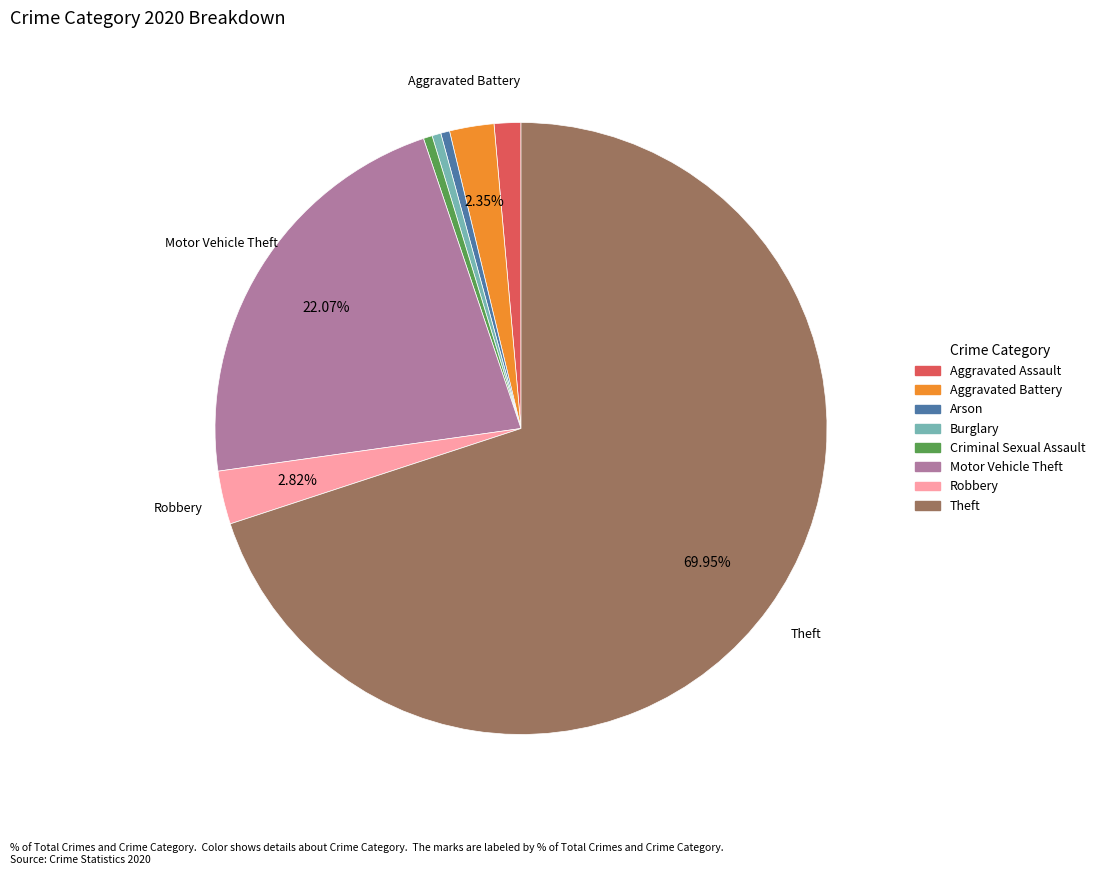

Is there any slice that represents more than half of the pie?

Yes